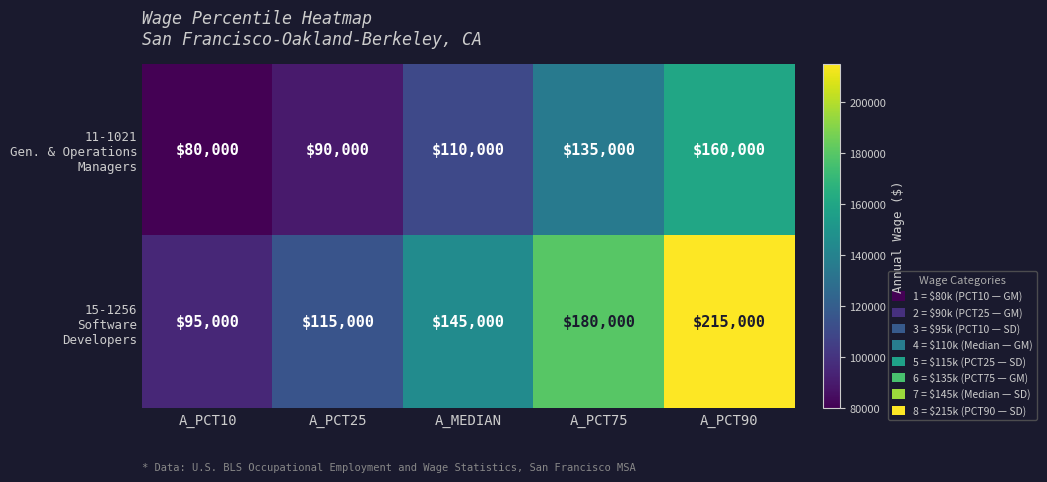

At which category is the sum across all series the highest?

A_PCT90